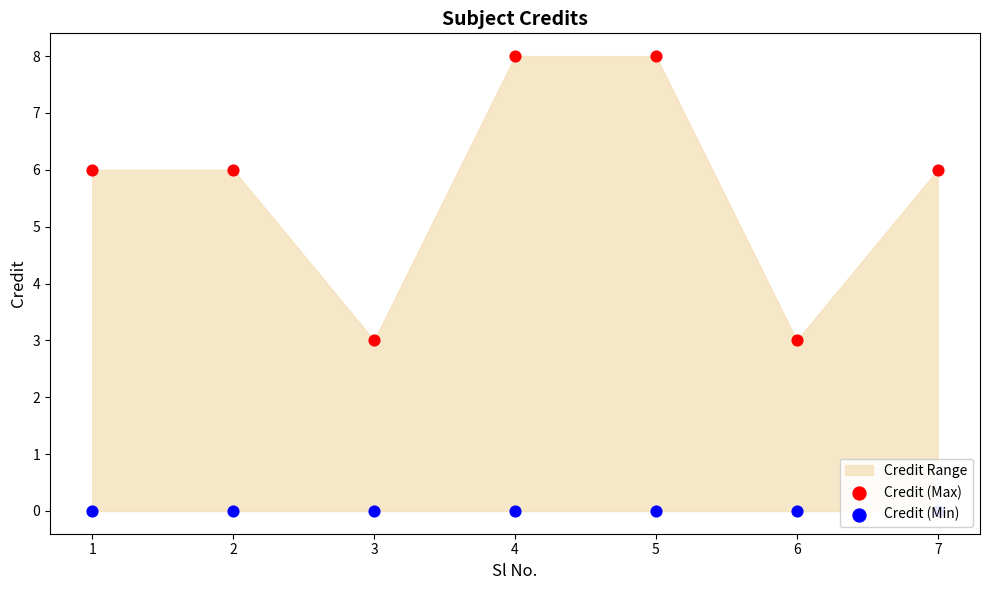

Which series reaches the minimum Y coordinate?

Credit (Min)